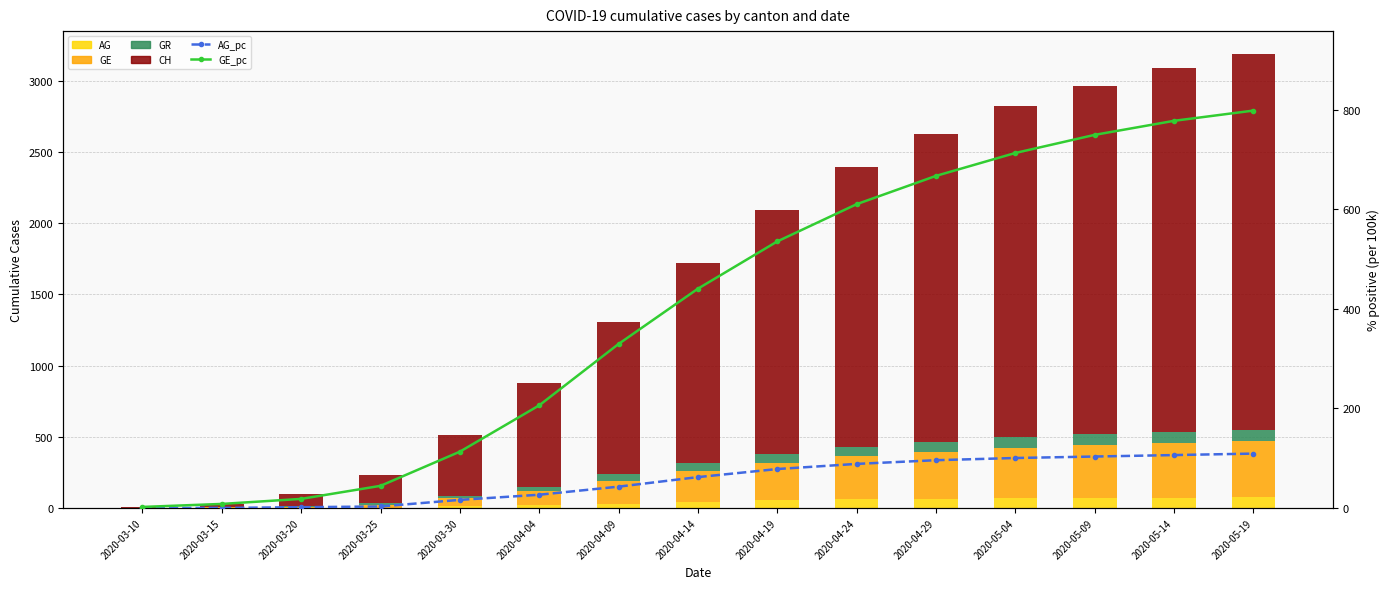

Reading left to right, extract all data points from this chart.

AG: 0.0	0.0	1.0	2.0	11.0	18.0	29.0	42.0	53.0	60.0	65.0	68.0	70.0	72.0	74.0
GE: 1.0	4.0	9.0	22.0	56.0	102.0	163.0	218.0	265.0	302.0	330.0	353.0	371.0	385.0	395.0
GR: 0.0	3.0	4.0	8.0	19.0	30.0	44.0	55.0	63.0	68.0	71.0	74.0	76.0	78.0	80.0
CH: 5.0	22.0	81.0	199.0	429.0	724.0	1070.0	1404.0	1712.0	1962.0	2160.0	2325.0	2448.0	2551.0	2640.0
AG_pc: 0.0	0.0	1.5	3.0	16.2	26.5	42.8	62.0	78.2	88.5	95.9	100.3	103.3	106.2	109.2
GE_pc: 2.0	8.1	18.2	44.4	113.1	206.2	329.5	440.6	535.5	610.3	667.2	713.2	749.7	777.9	798.4